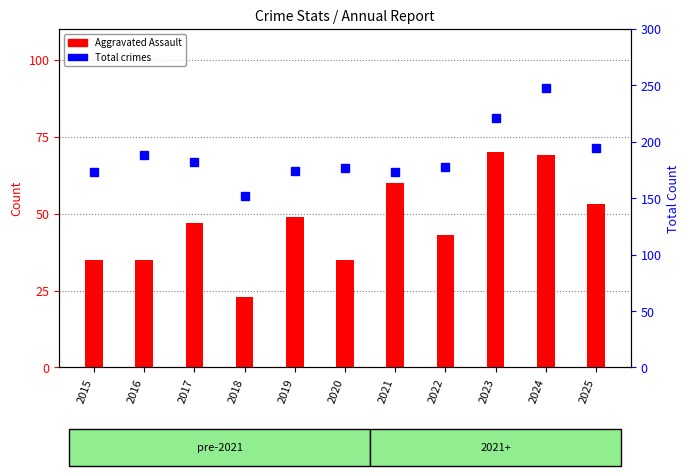

What is the total value across all series at 2020?

212